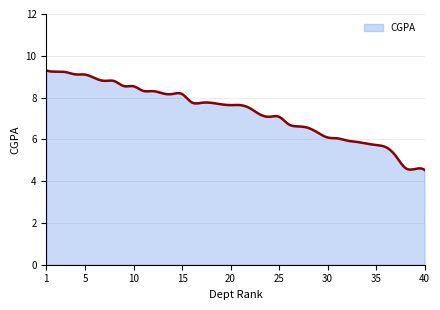

What is the difference between the maximum and minimum values?

4.8